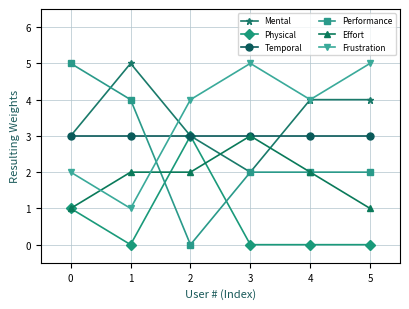

The value of Temporal at 3 is 3. True or false?

True